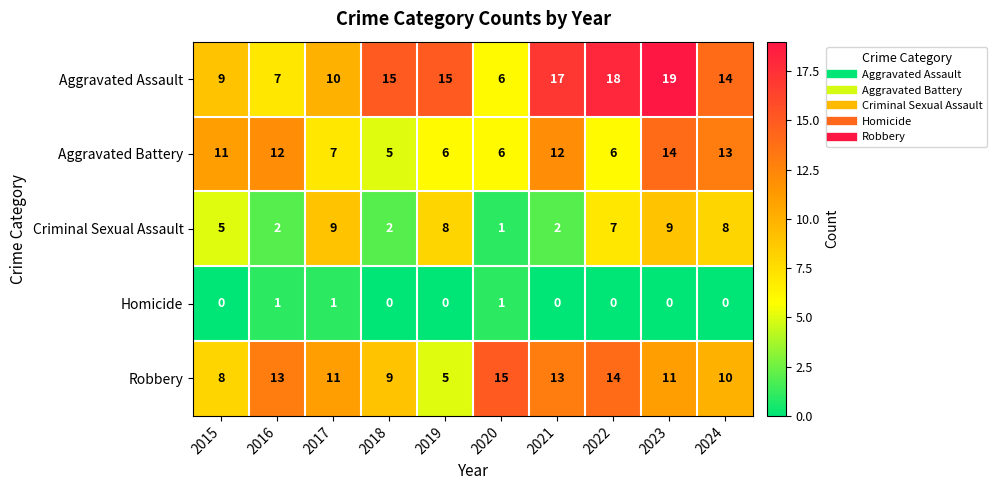

What is the difference between the maximum and second lowest values in the Aggravated Battery series?

8